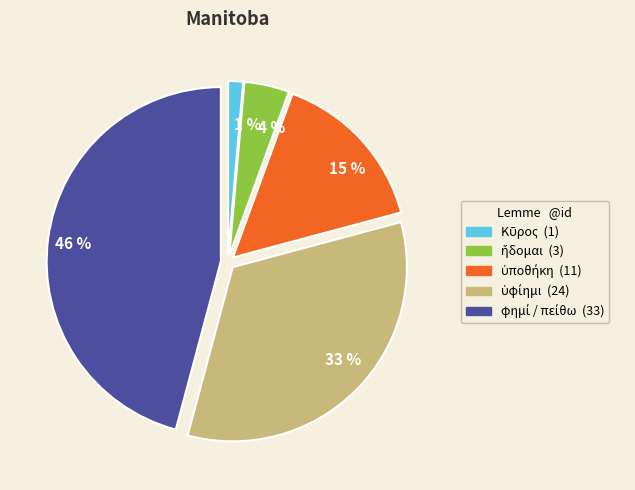

Does any single category account for the majority?

No